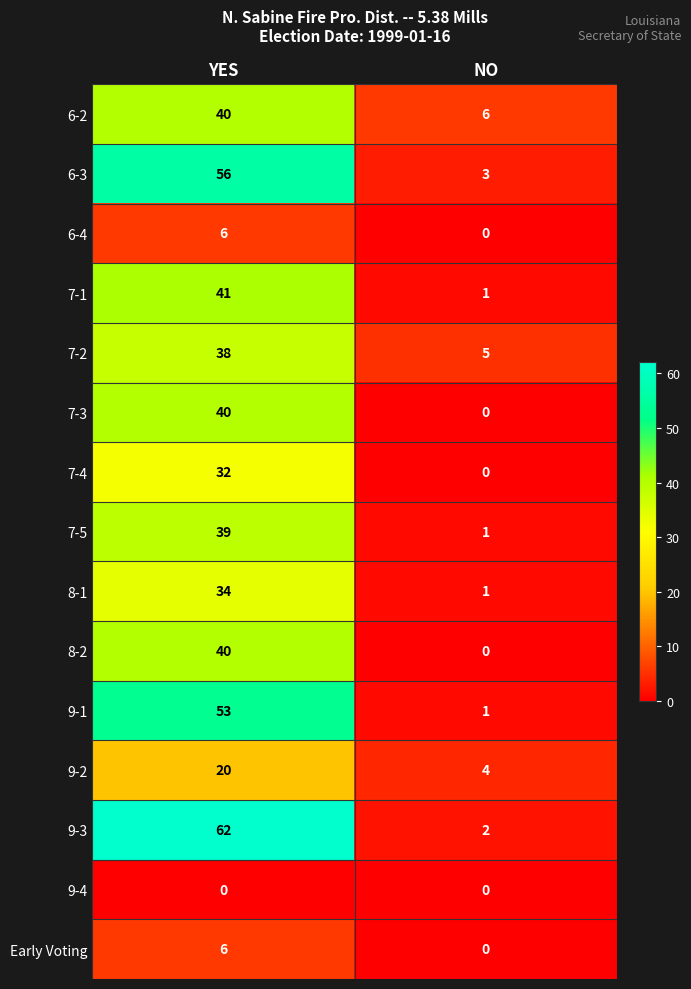

What is the total value across all series at NO?

24